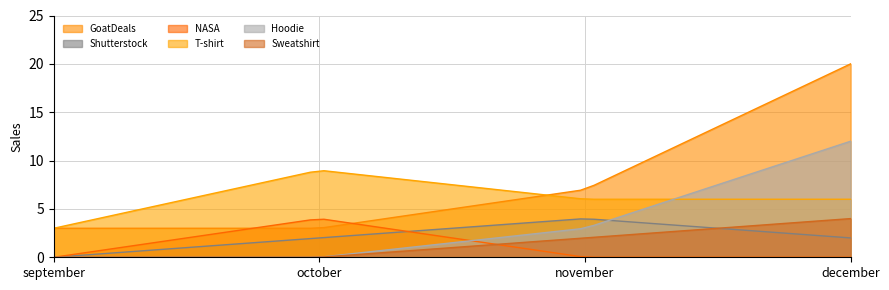

What is the value of the T-shirt point at the 1st from the left?

3